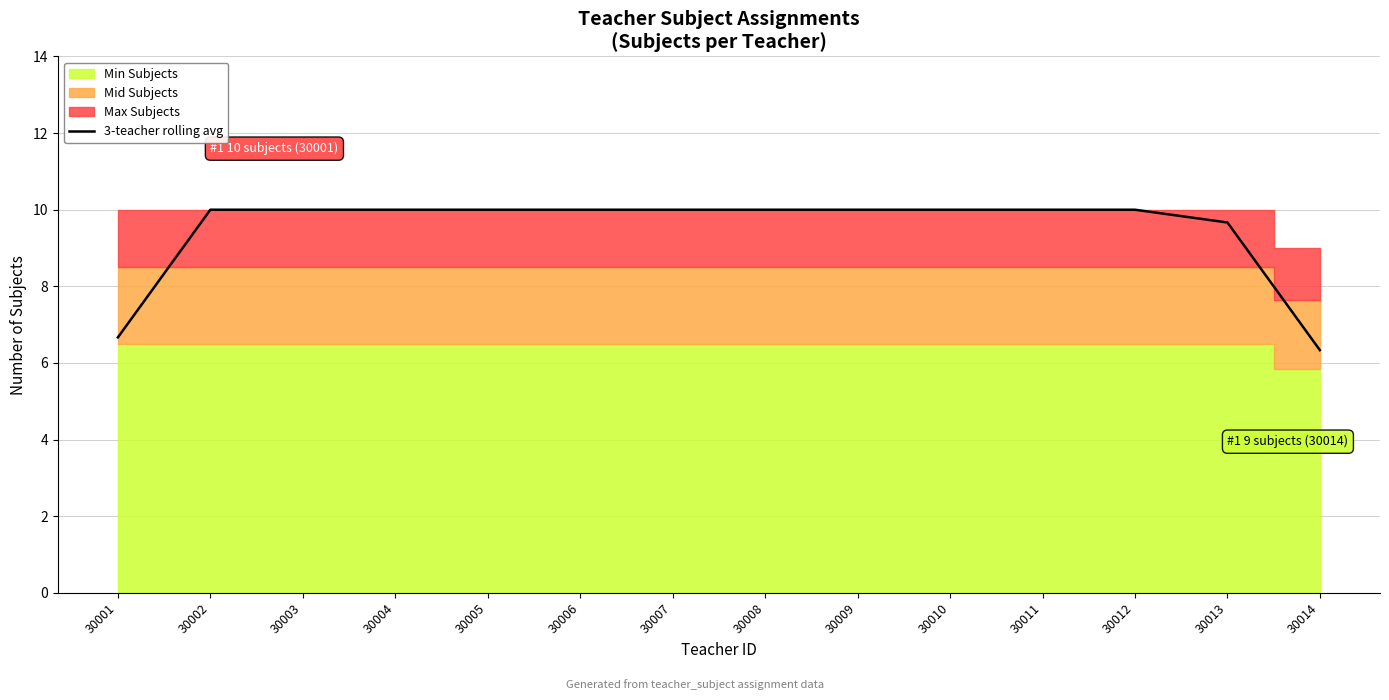

Reading left to right, list all the values displayed in this chart.

6.7	10.0	10.0	10.0	10.0	10.0	10.0	10.0	10.0	10.0	10.0	10.0	9.7	6.3